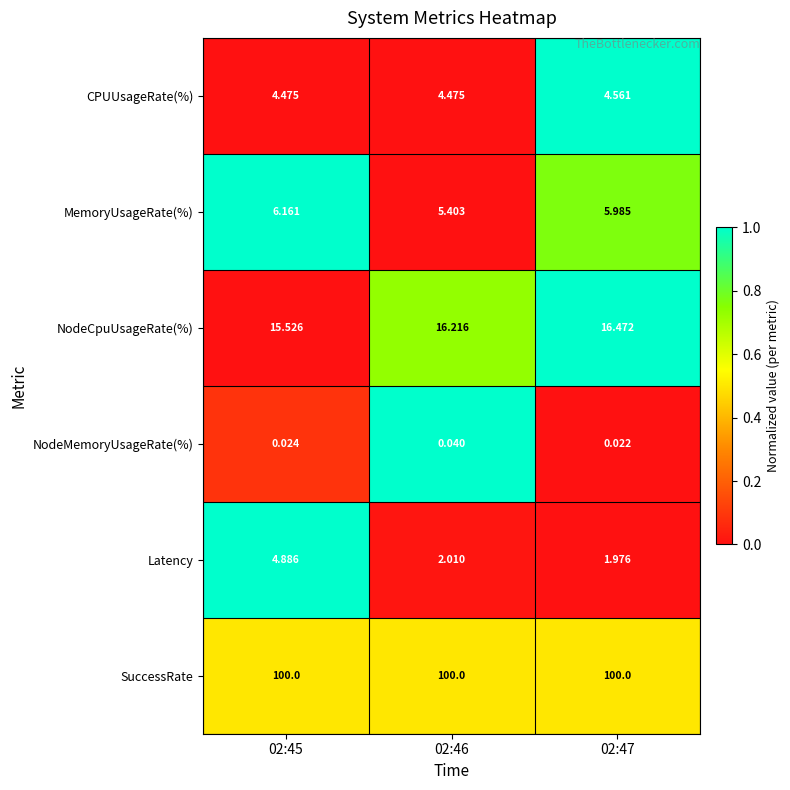

Which series has the largest total across all categories?

SuccessRate